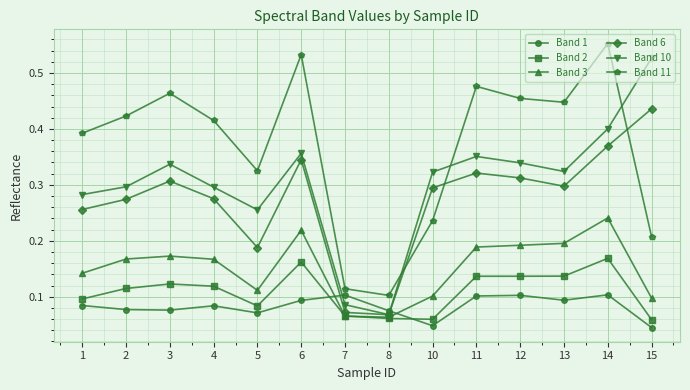

What is the total value across all series at 10?

1.1